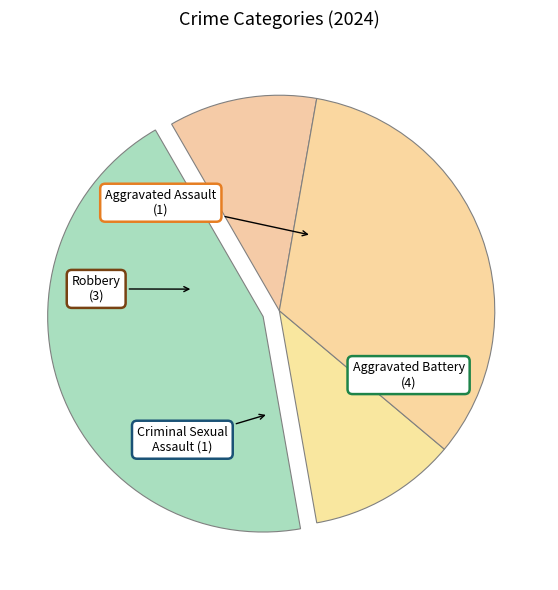

Is there a majority slice in this chart?

No